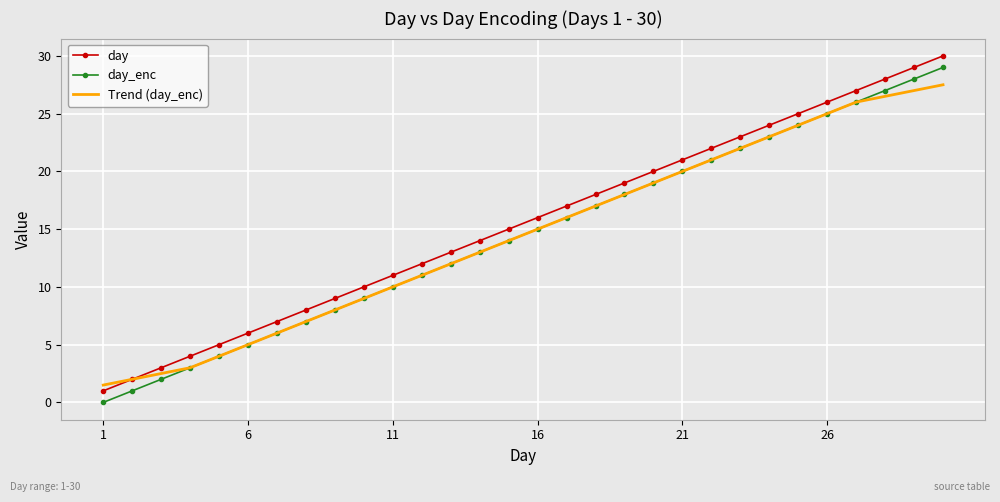

What are all the series names shown in the legend?

day, day_enc, Trend (day_enc)